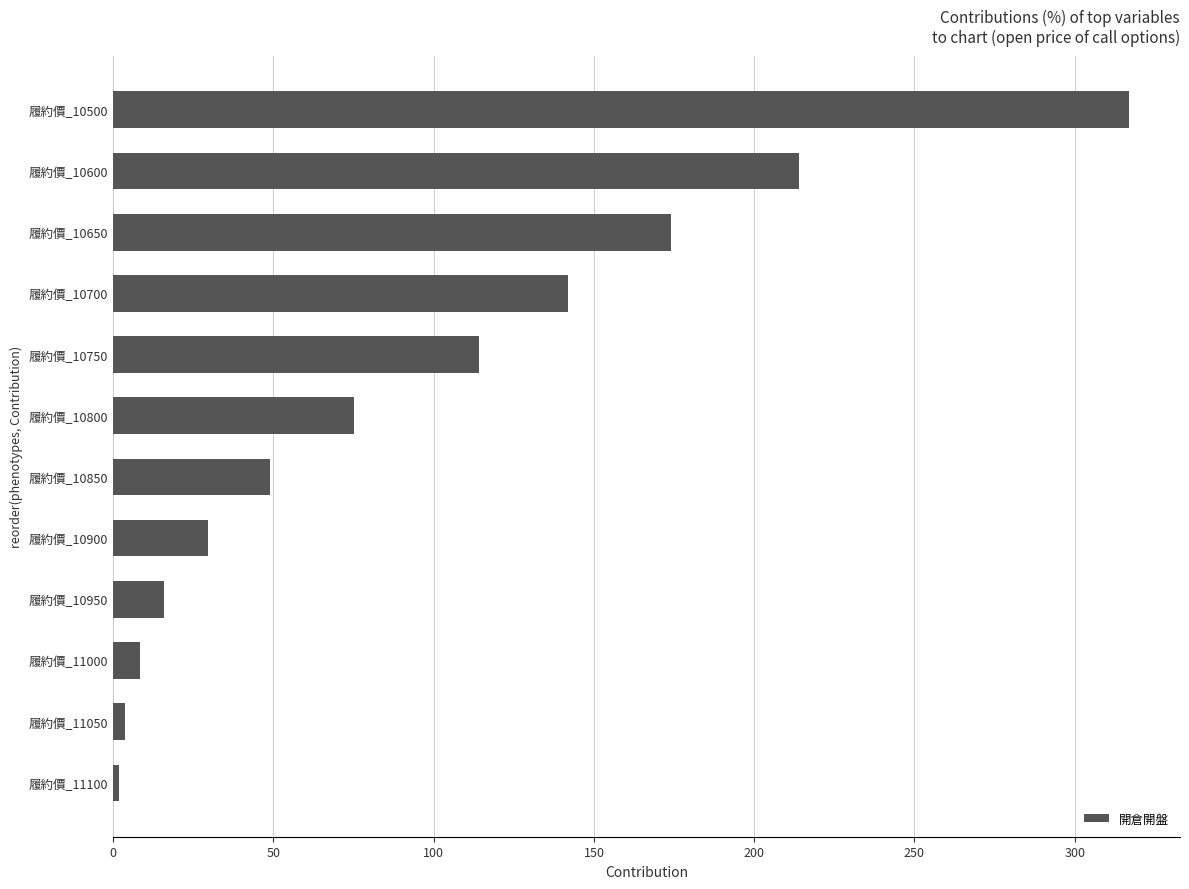

Reading bottom to top, extract all data points from this chart.

履約價_11100=1.8	履約價_11050=3.7	履約價_11000=8.5	履約價_10950=16.0	履約價_10900=29.5	履約價_10850=49.0	履約價_10800=75.0	履約價_10750=114.0	履約價_10700=142.0	履約價_10650=174.0	履約價_10600=214.0	履約價_10500=317.0